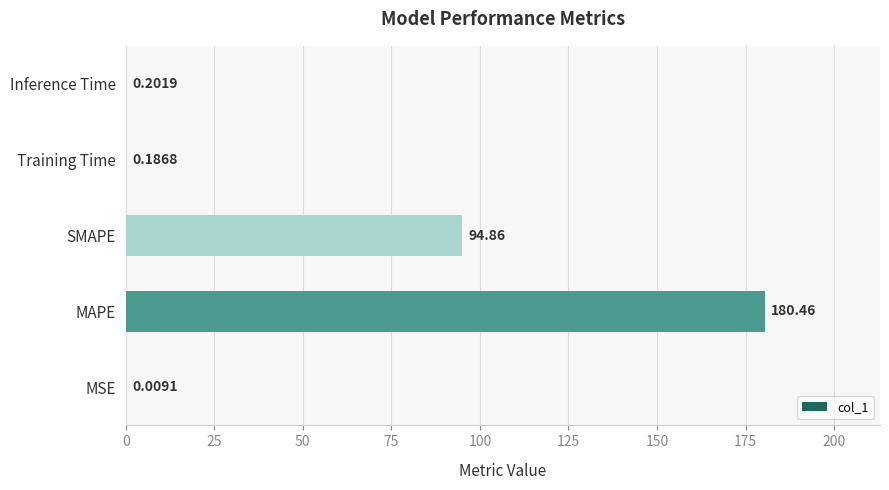

Which has a higher value, MAPE or Inference Time?

MAPE